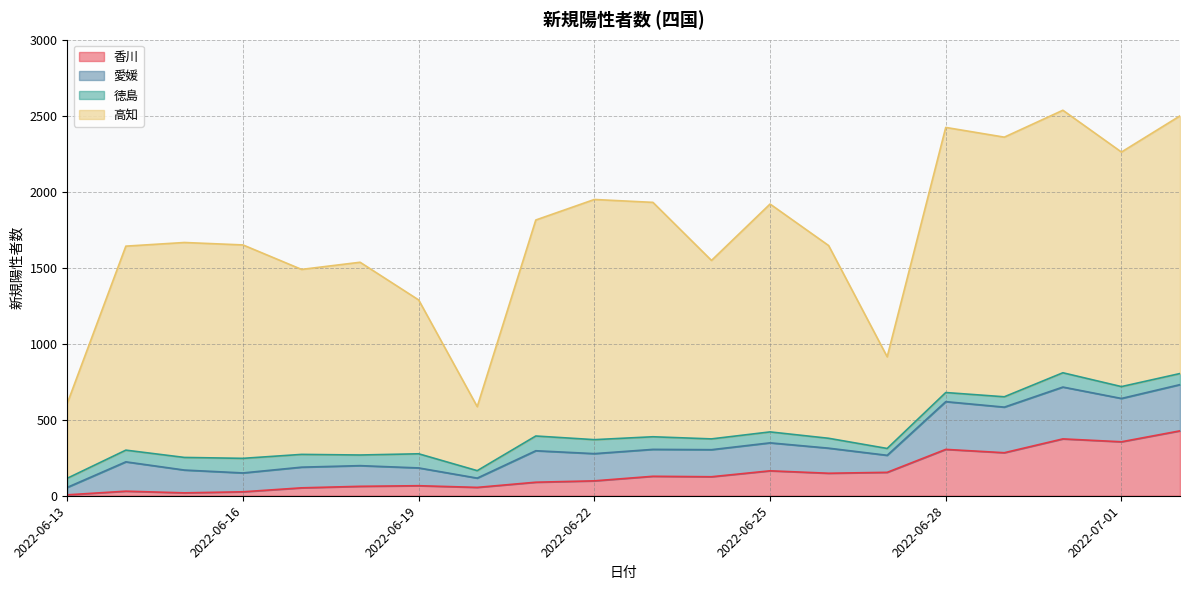

Reading left to right, extract all data points from this chart.

香川: 6	30	19	26	52	62	66	55	89	98	128	125	164	148	154	305	283	374	355	427
愛媛: 49	193	150	124	136	136	117	61	207	179	177	178	184	165	112	314	300	341	285	304
徳島: 60	77	83	96	84	70	93	49	97	92	83	71	72	65	45	60	68	94	78	73
高知: 493	1342	1414	1404	1217	1268	1012	421	1421	1580	1542	1174	1499	1268	603	1744	1708	1727	1543	1695